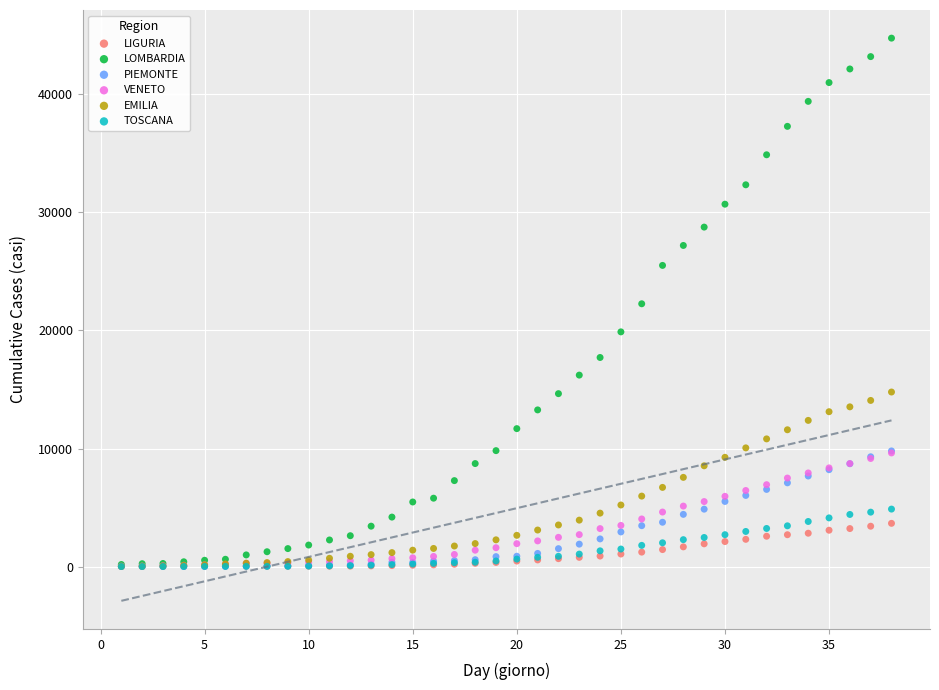

What are all the series names shown in the legend?

LIGURIA, LOMBARDIA, PIEMONTE, VENETO, EMILIA, TOSCANA